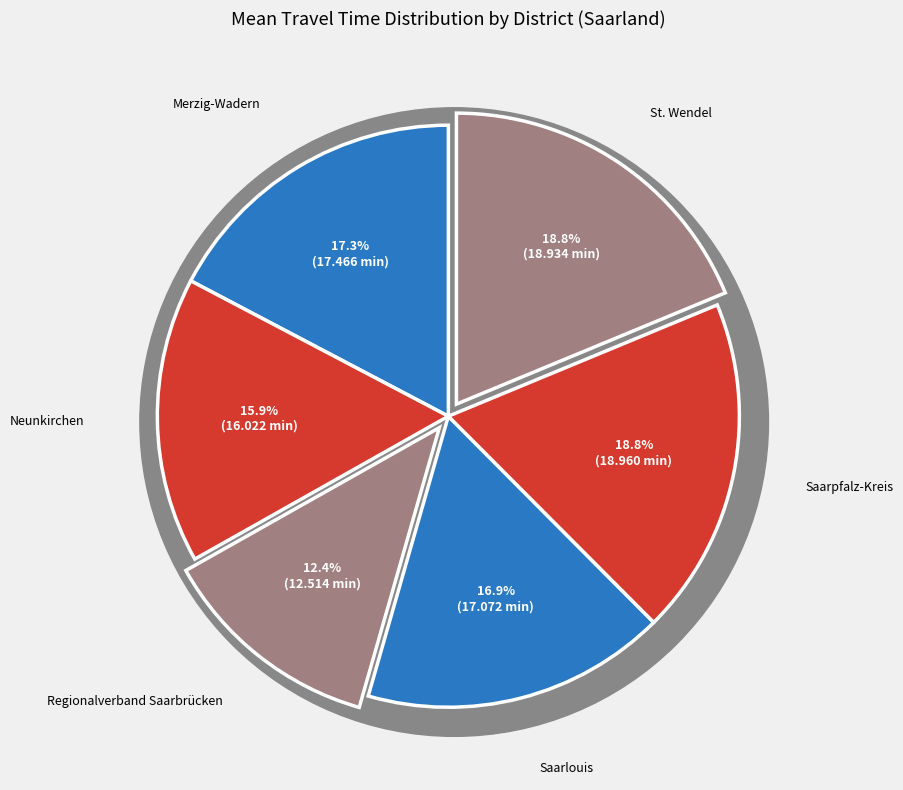

Approximately how many times larger is the value at Merzig-Wadern compared to Saarlouis?

1.0